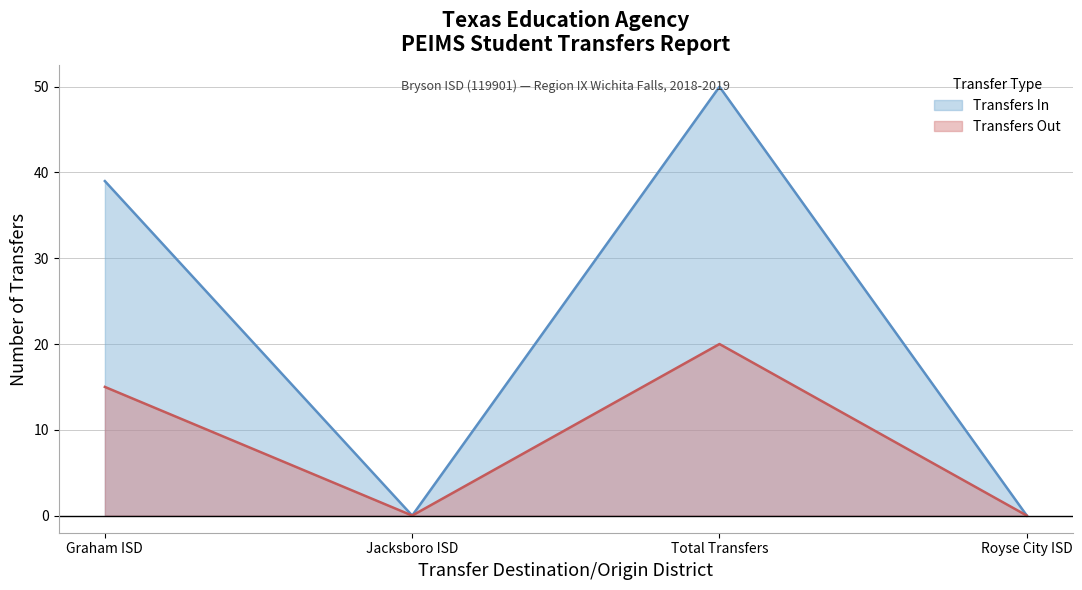

What is the sum of the Transfers Out values at Royse City ISD and Graham ISD?

15